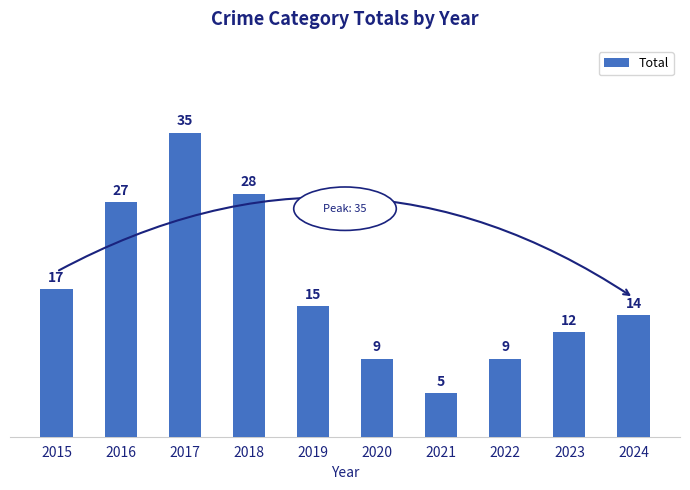

What is the sum of all values?

171